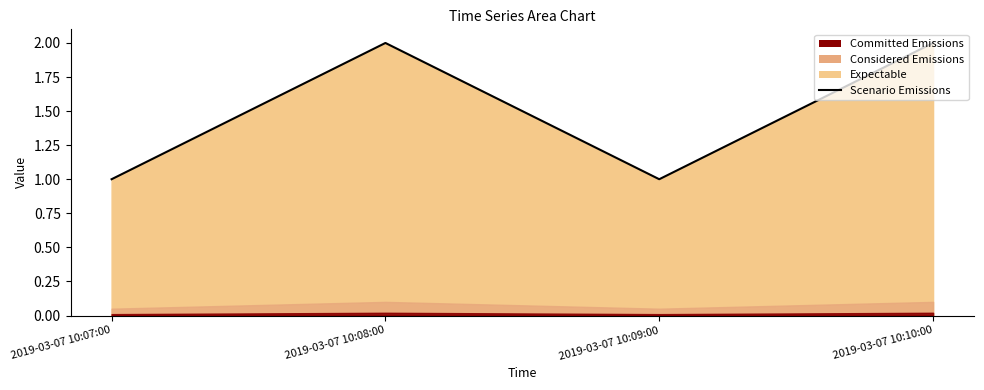

What is the change in value from 2019-03-07 10:07:00 to 2019-03-07 10:10:00?

+1